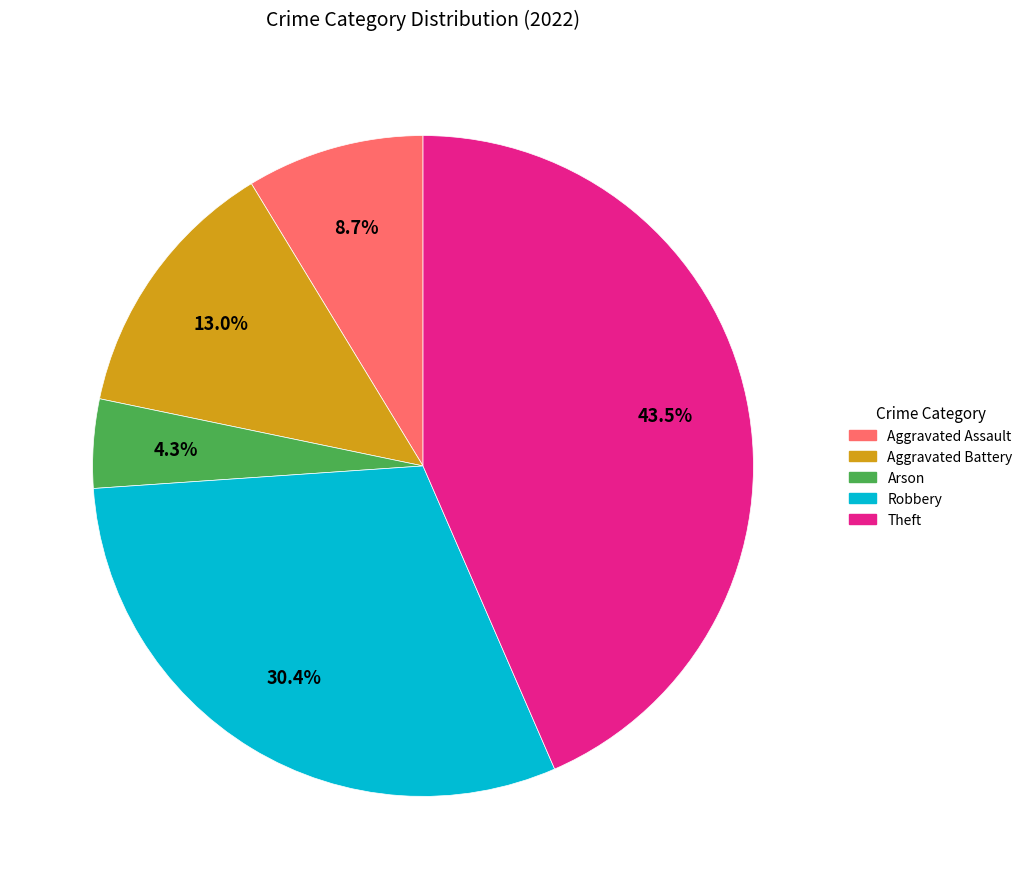

To the nearest percent, what is the difference between the Robbery and Aggravated Assault slice percentages?

22%